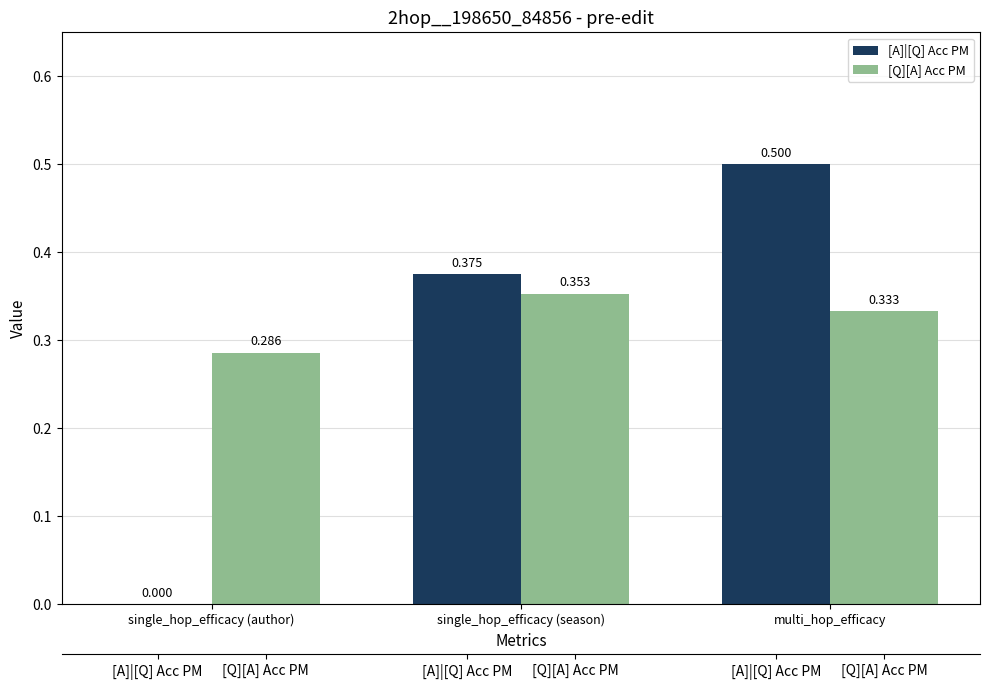

At how many categories does at least one series exceed 0?

3